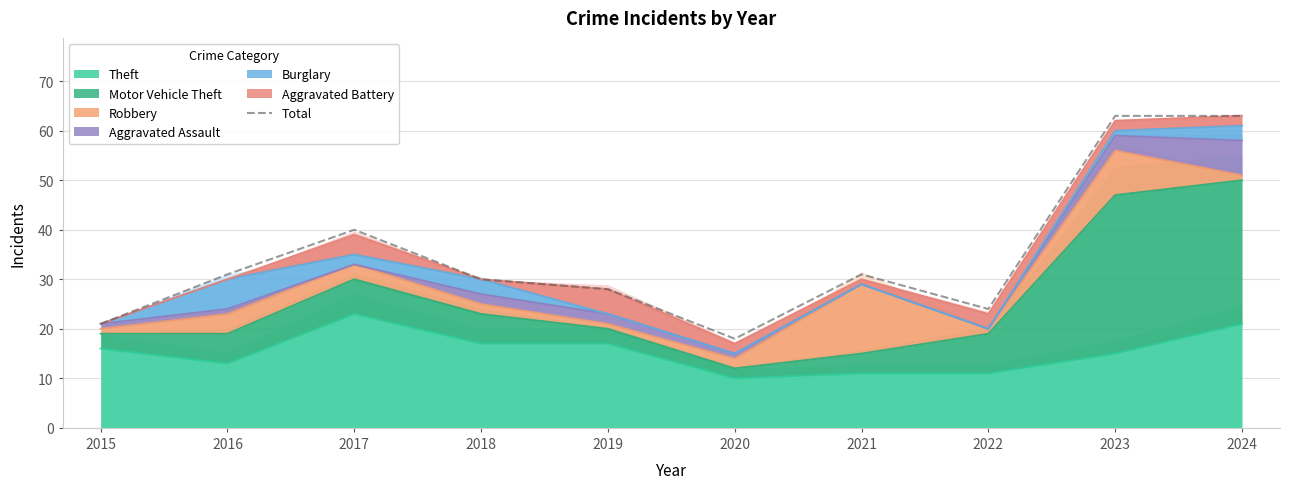

Rank the categories by value from highest to lowest.

2023, 2024, 2017, 2016, 2021, 2018, 2019, 2022, 2015, 2020